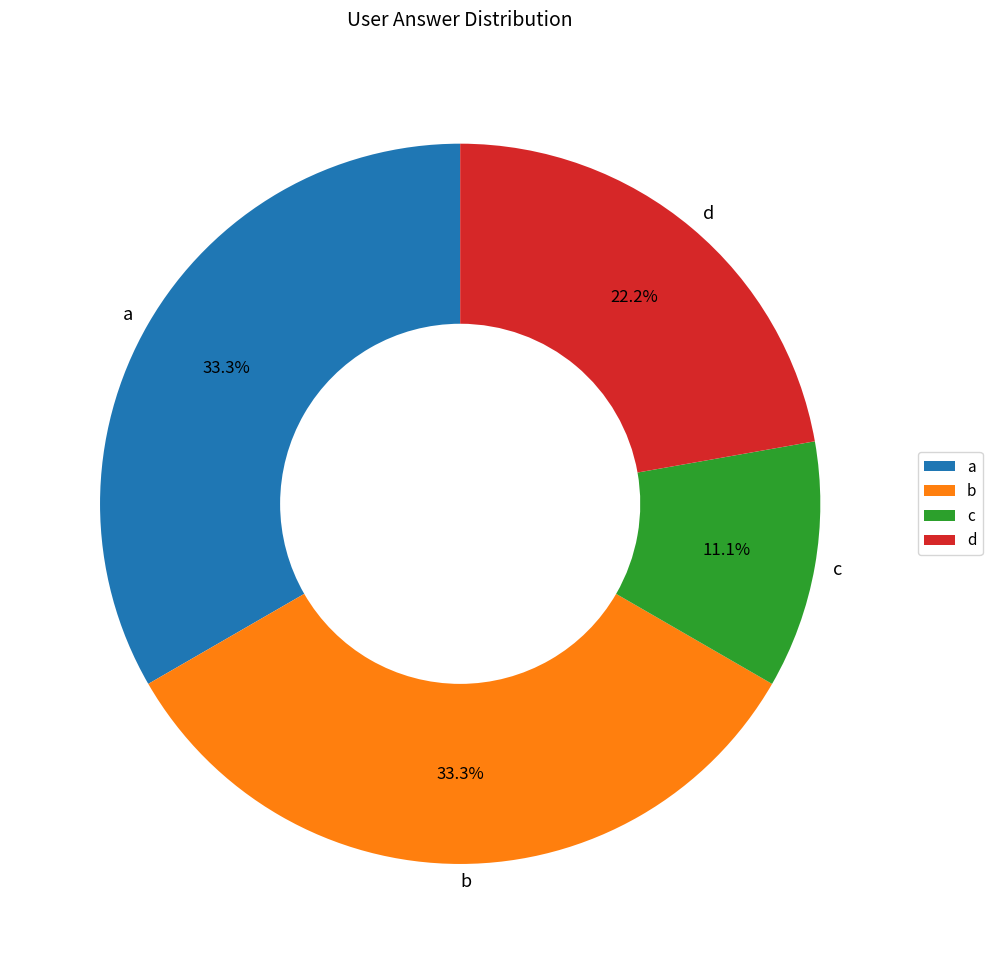

To the nearest percent, what is the average slice percentage?

25%